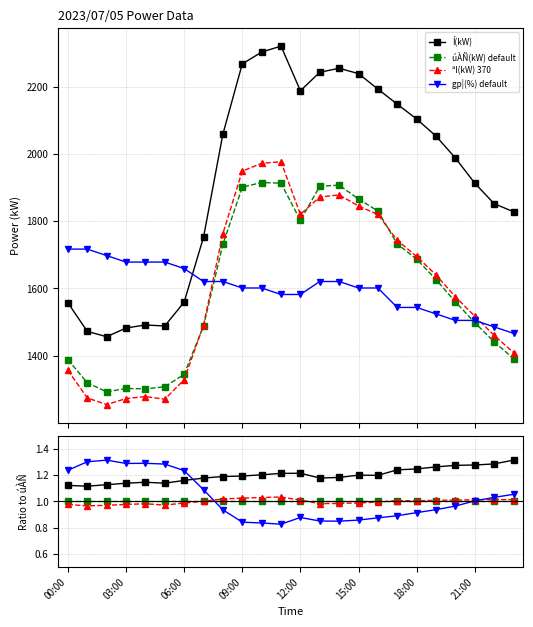

Which series ends up on top after the final intersection of úÀÑ(kW) default and ªl(kW) 370?

ªl(kW) 370